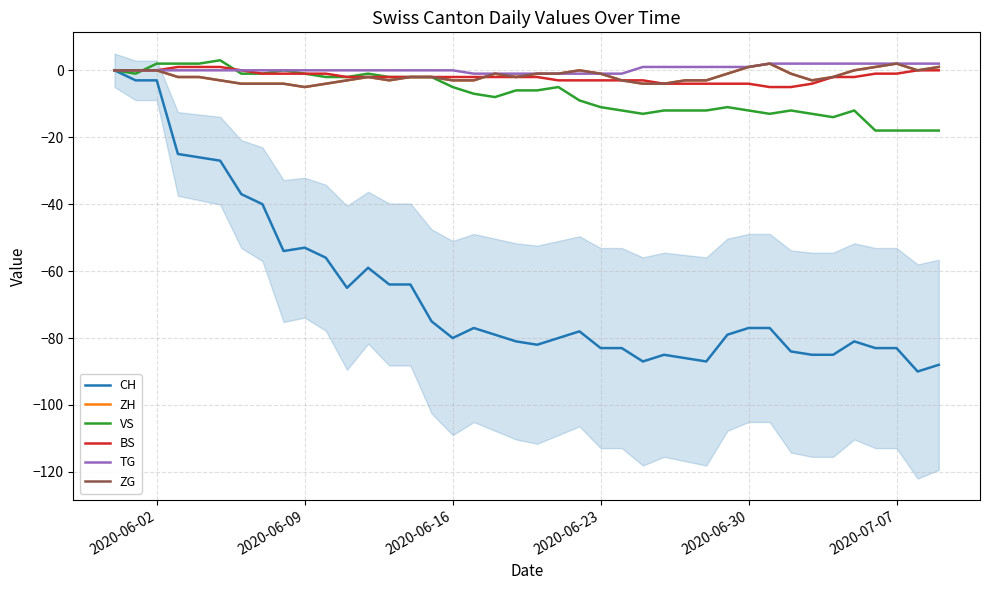

Which series has the largest range (max minus min)?

CH